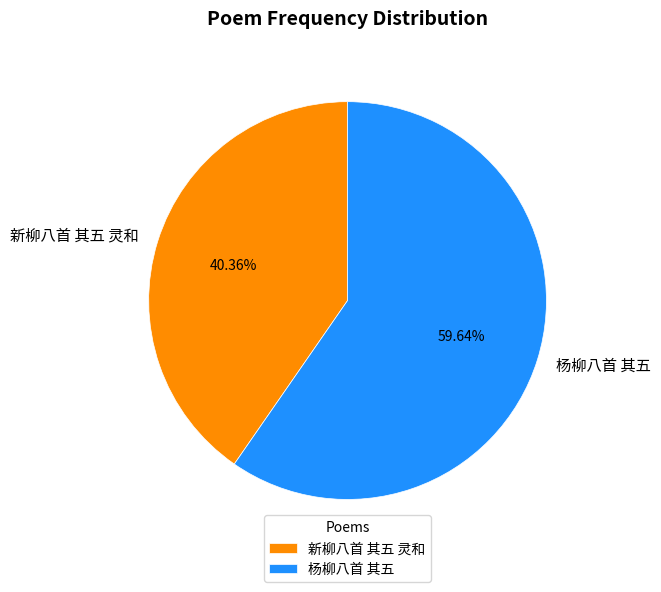

Which has a higher value, 新柳八首 其五 灵和 or 杨柳八首 其五?

杨柳八首 其五